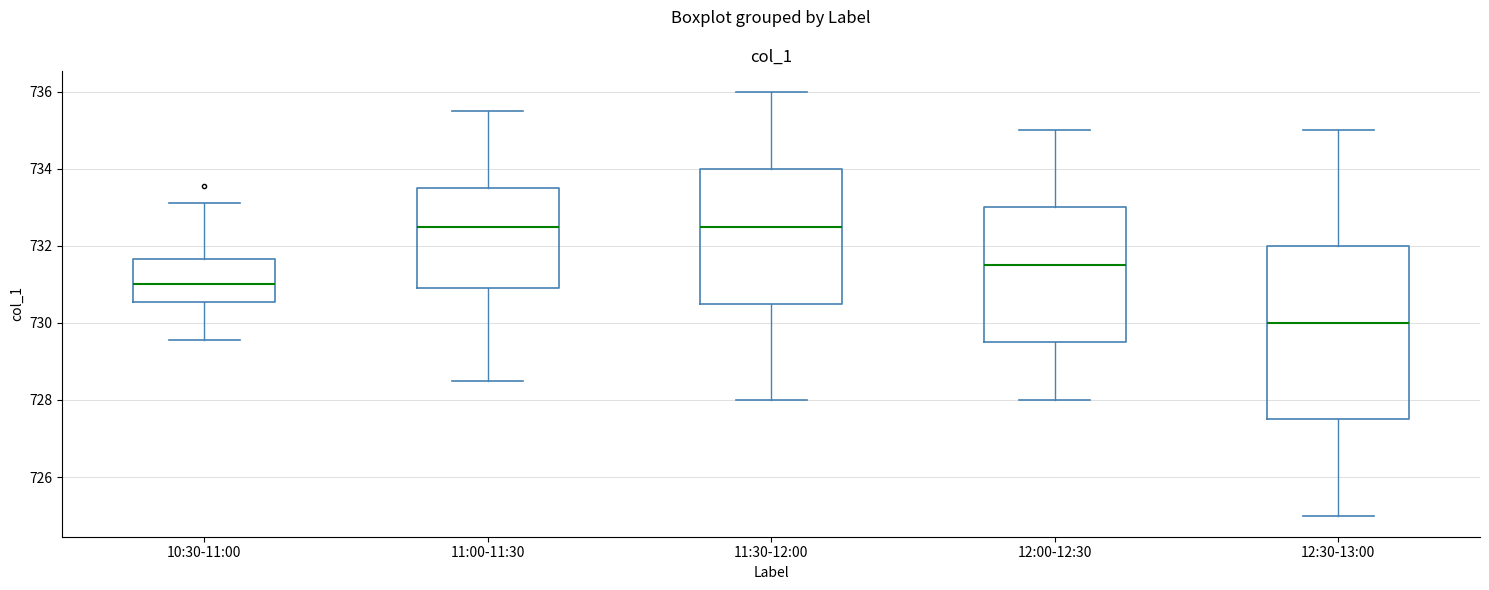

Reading left to right, read every box against the y-axis: the position of its median line, the range the box covers, and the ends of its whiskers. The values are not printed on the chart, so give them approximately, as read against the axis.

10:30-11:00: median 731.0, box 730.6 to 731.6, whiskers 729.6 to 733.2
11:00-11:30: median 732.6, box 731.0 to 733.6, whiskers 728.6 to 735.6
11:30-12:00: median 732.6, box 730.6 to 734.0, whiskers 728.0 to 736.0
12:00-12:30: median 731.6, box 729.6 to 733.0, whiskers 728.0 to 735.0
12:30-13:00: median 730.0, box 727.6 to 732.0, whiskers 725.0 to 735.0